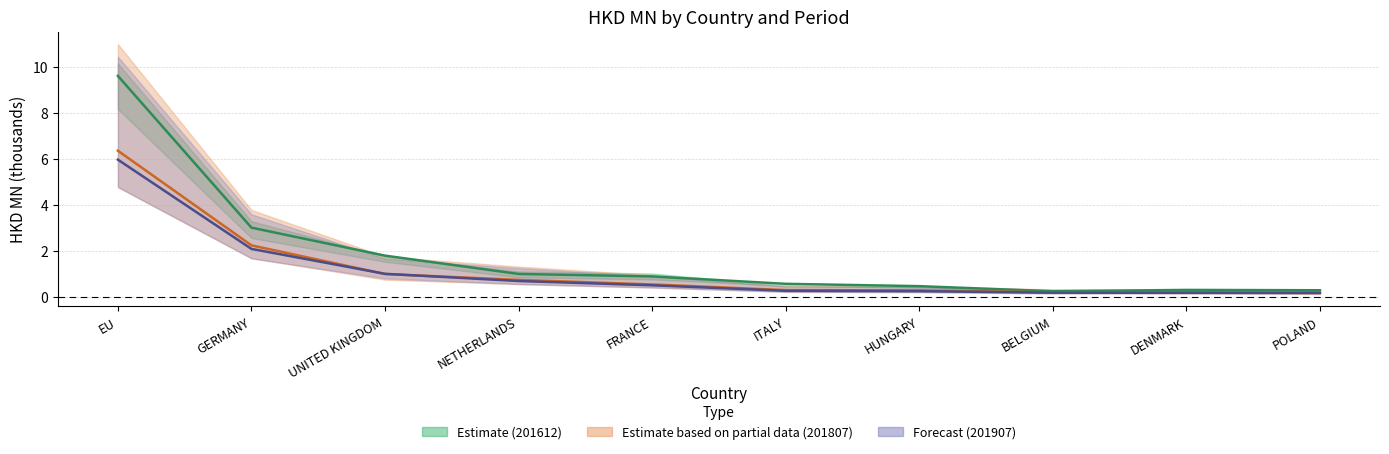

What is the approximate value of 201612 at DENMARK?

0.3